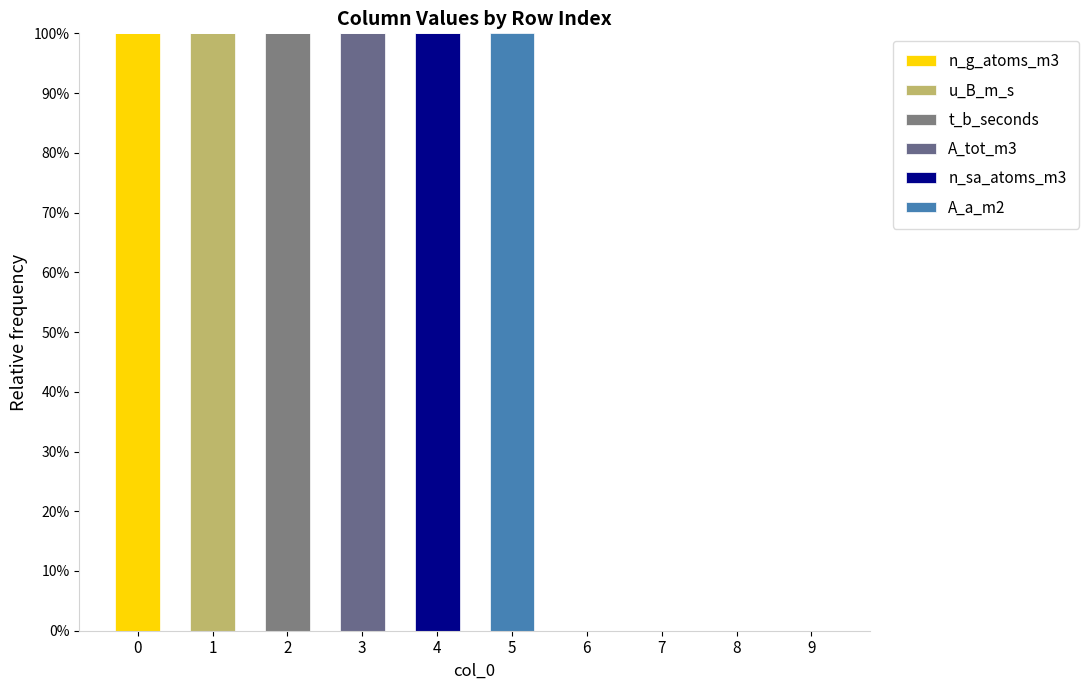

List the labels in order of n_sa_atoms_m3 value, smallest first.

0, 1, 2, 3, 5, 6, 7, 8, 9, 4